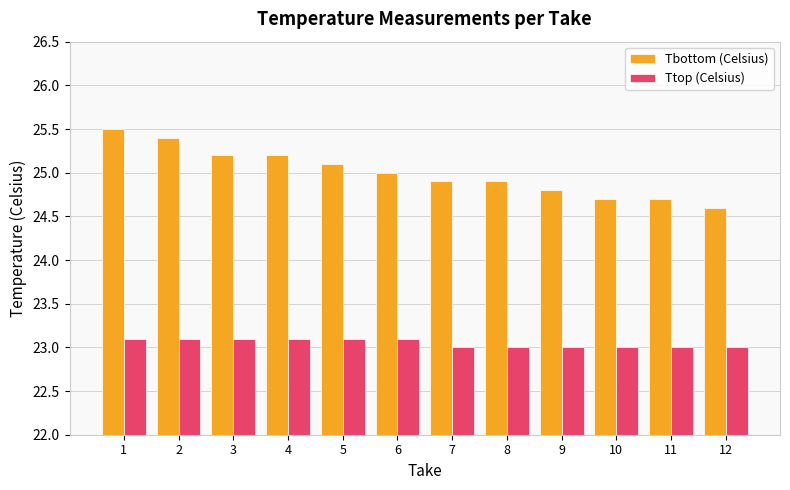

Rank the series by their maximum value, from lowest to highest.

Ttop (Celsius), Tbottom (Celsius)